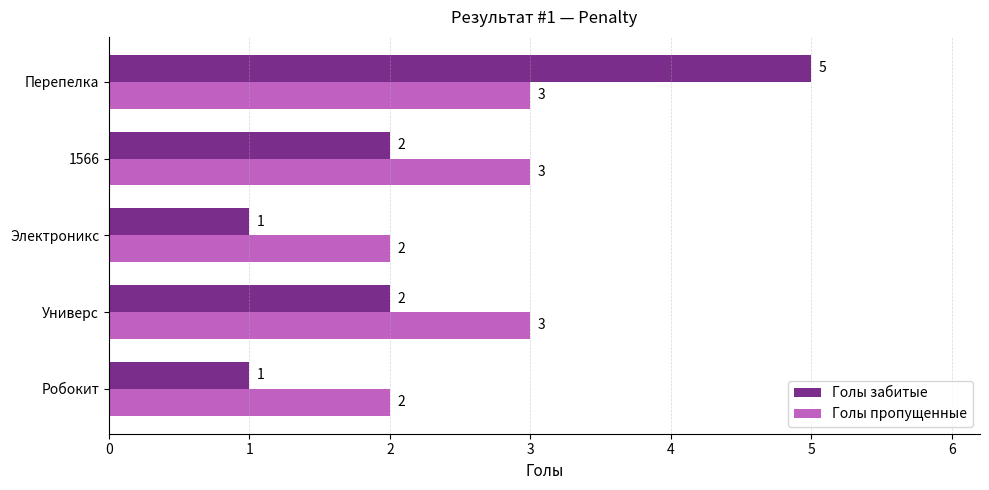

The Голы пропущенные series shows 4 at 1566. True or false?

False